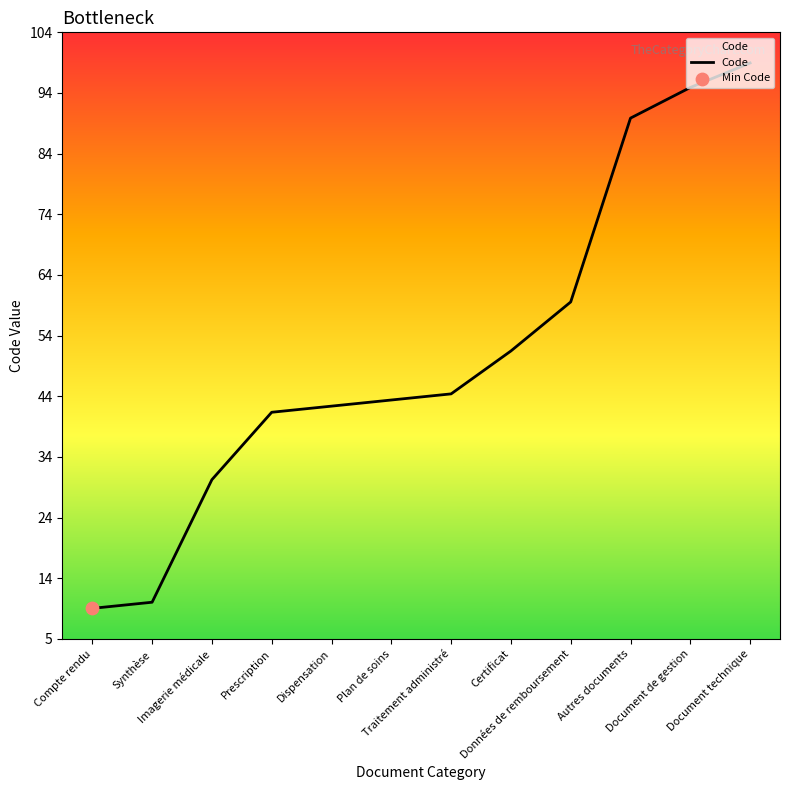

Between Imagerie médicale and Document de gestion, which is larger?

Document de gestion